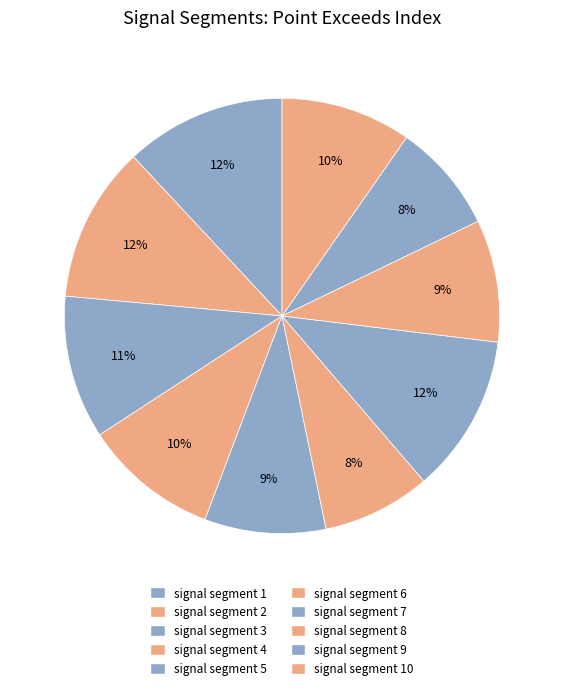

How many slices are in this pie chart?

10